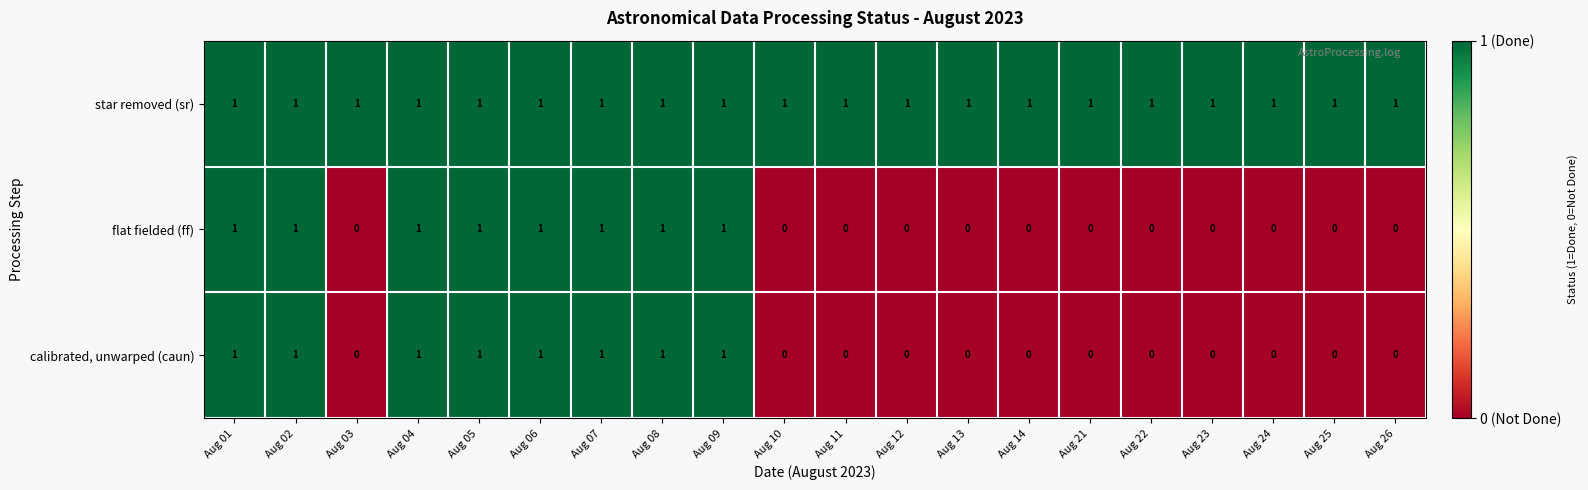

The calibrated, unwarped (caun) series shows 1 at Aug 13. True or false?

False